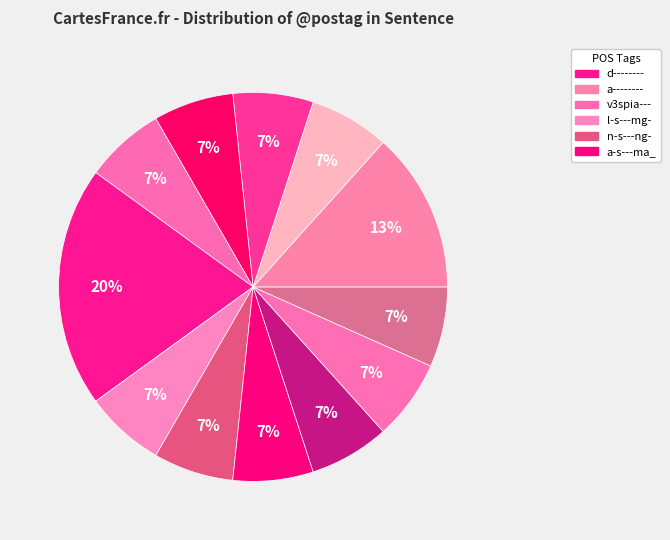

How many segments does this pie chart have?

12